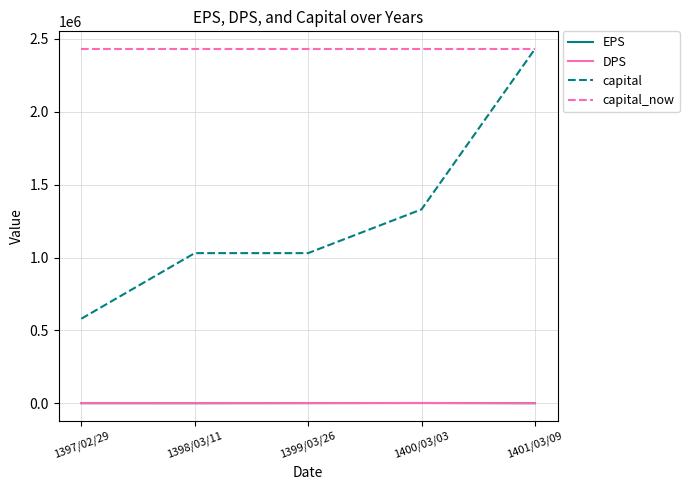

Is the value of capital_now at 1397/02/29 greater than the value of EPS at 1401/03/09?

Yes